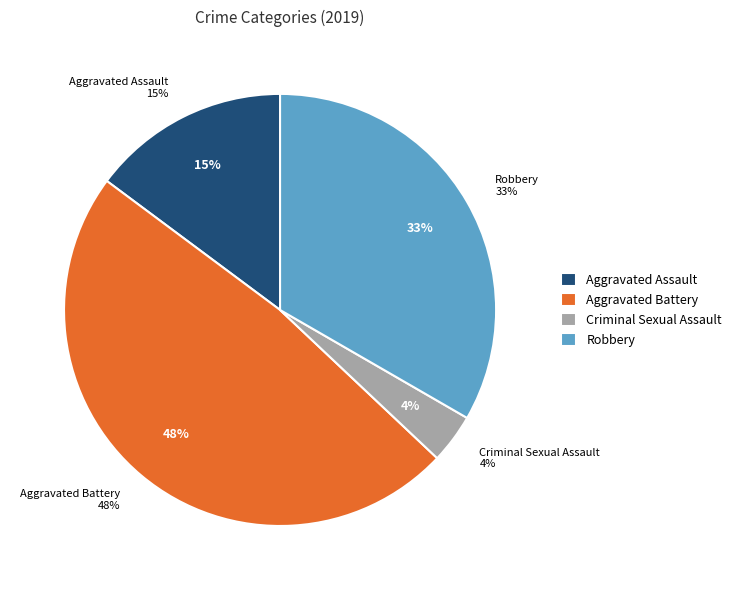

Is there any slice that represents more than half of the pie?

No